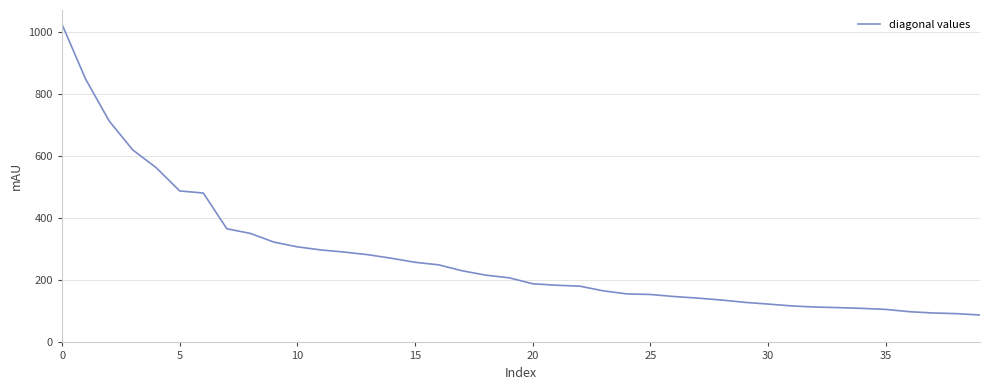

What is the difference between the maximum and minimum values?

934.2